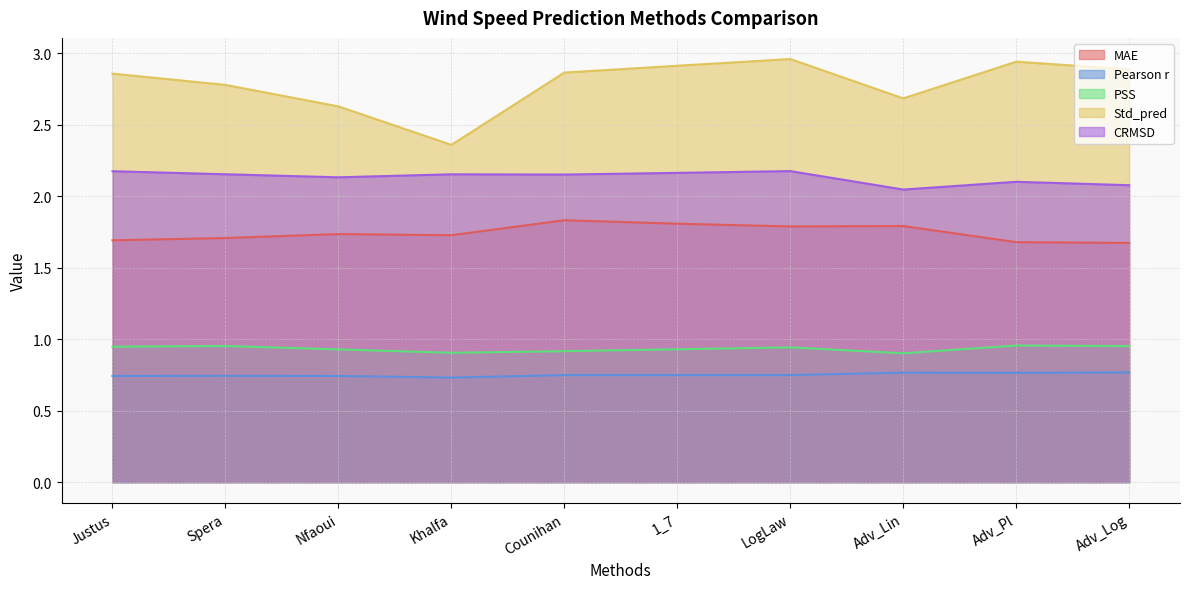

Which category has the lowest value across all series?

Khalfa